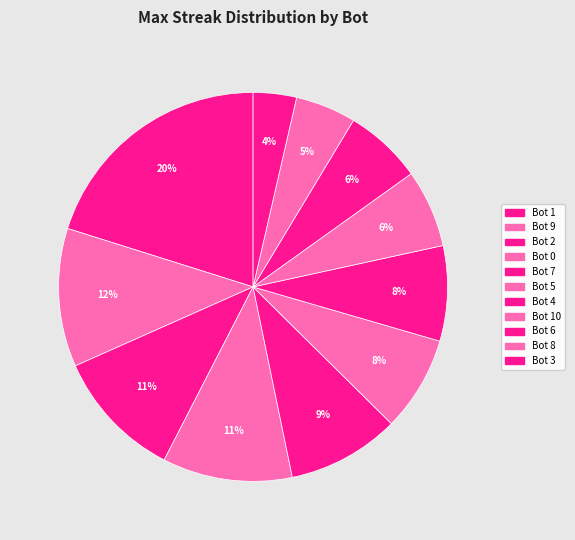

To the nearest percent, what is the combined percentage of Bot 9 and Bot 6?

18%